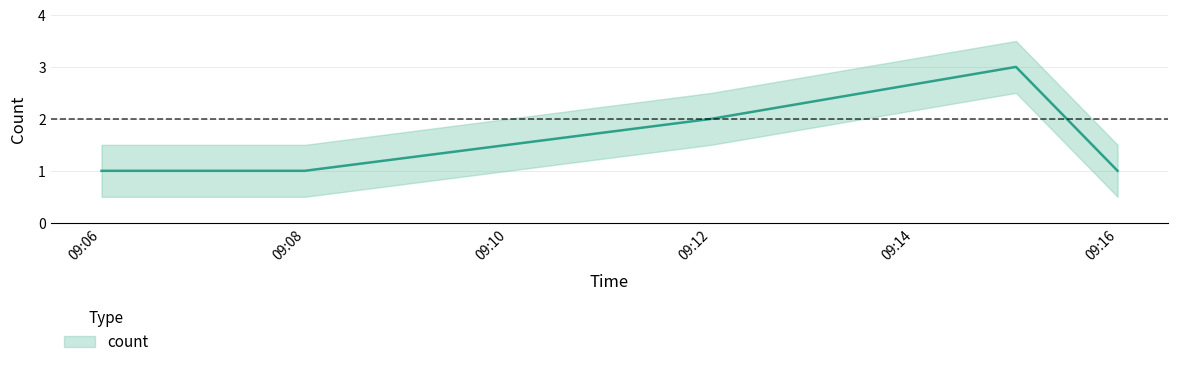

The chart shows a value of 1 at 09:08. True or false?

True